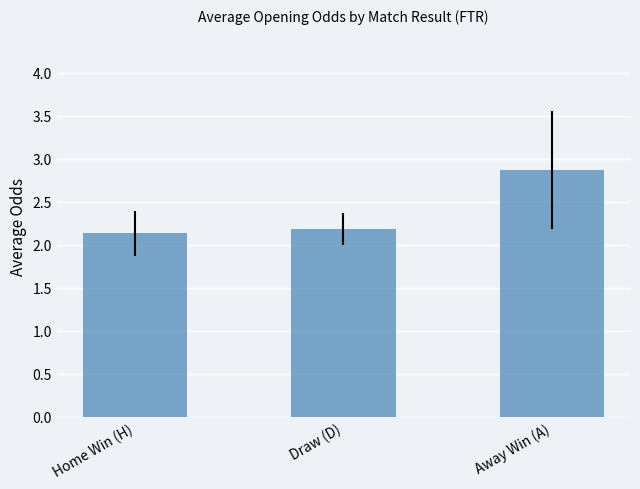

The chart shows a value of 3.9 at Draw (D). True or false?

False